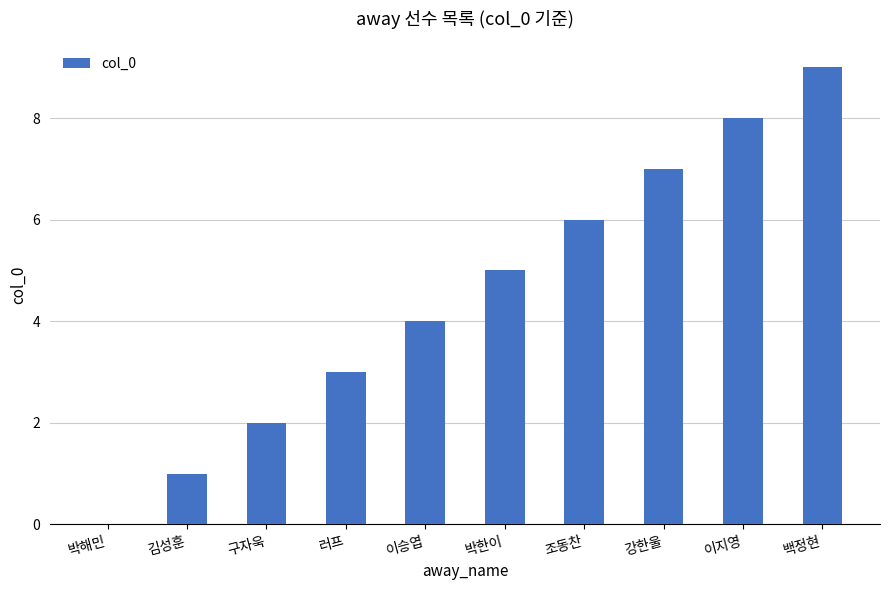

What is the approximate value at 조동찬?

6